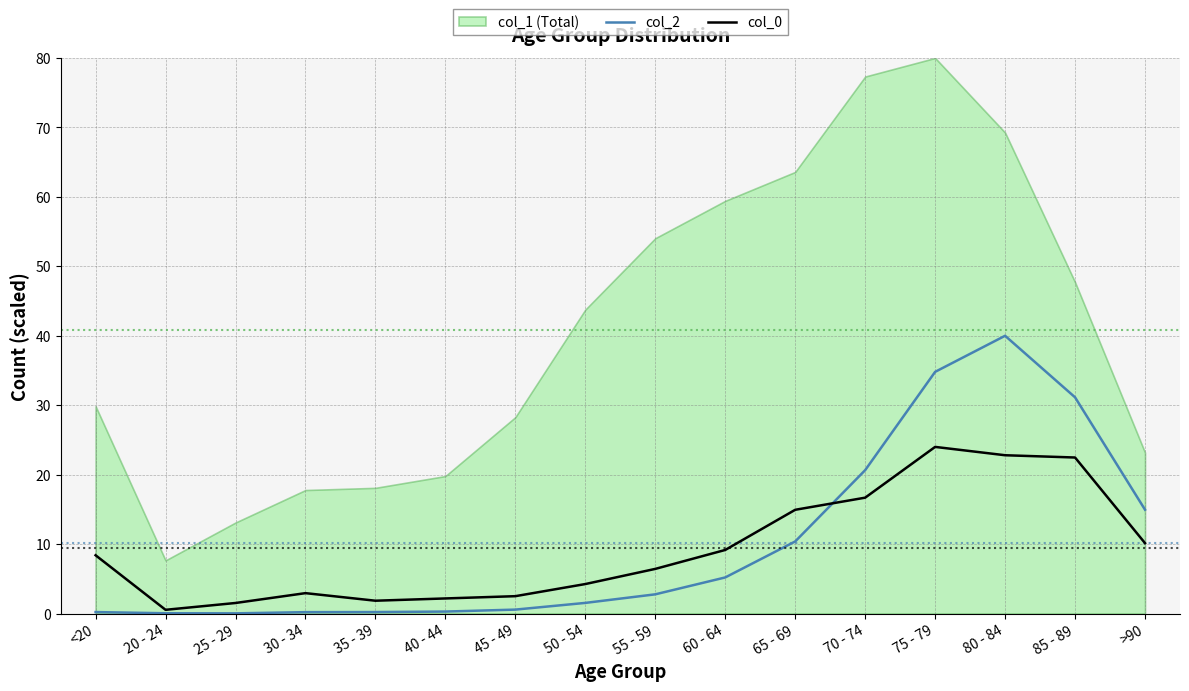

Is it true that col_0 equals 4.5 at 45 - 49?

False